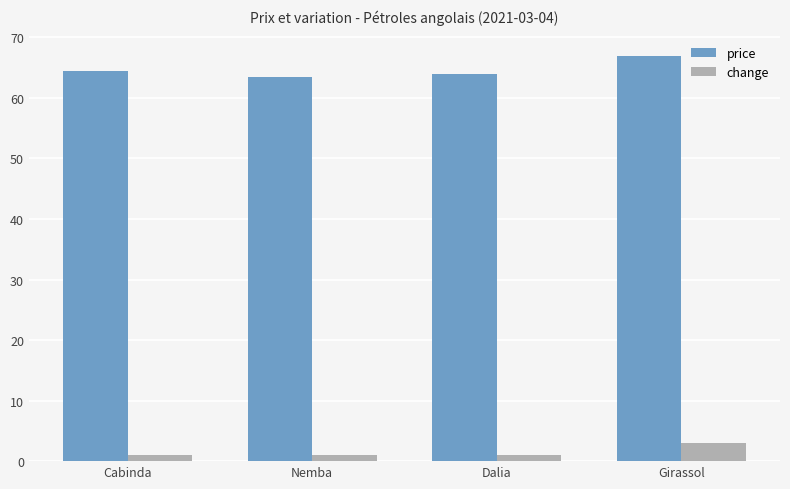

What is the approximate value of price at Cabinda?

64.5